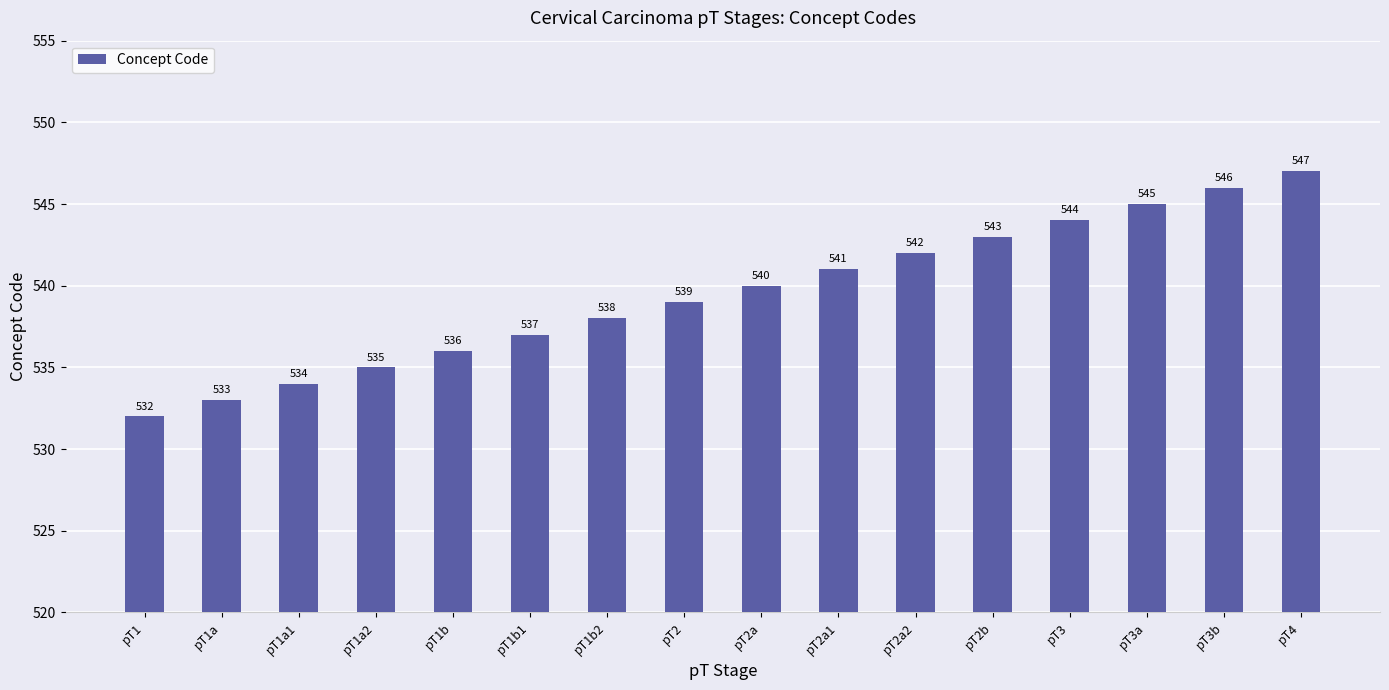

Reading left to right, list all the values displayed in this chart.

532	533	534	535	536	537	538	539	540	541	542	543	544	545	546	547